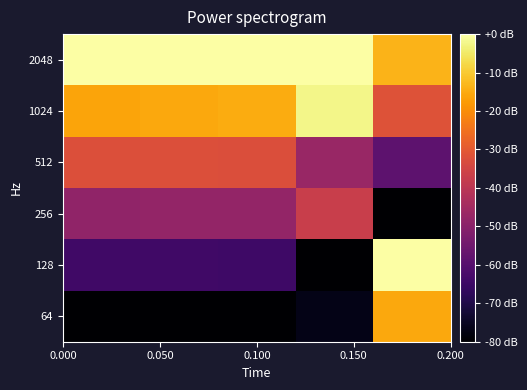

How many distinct data groups are displayed?

6